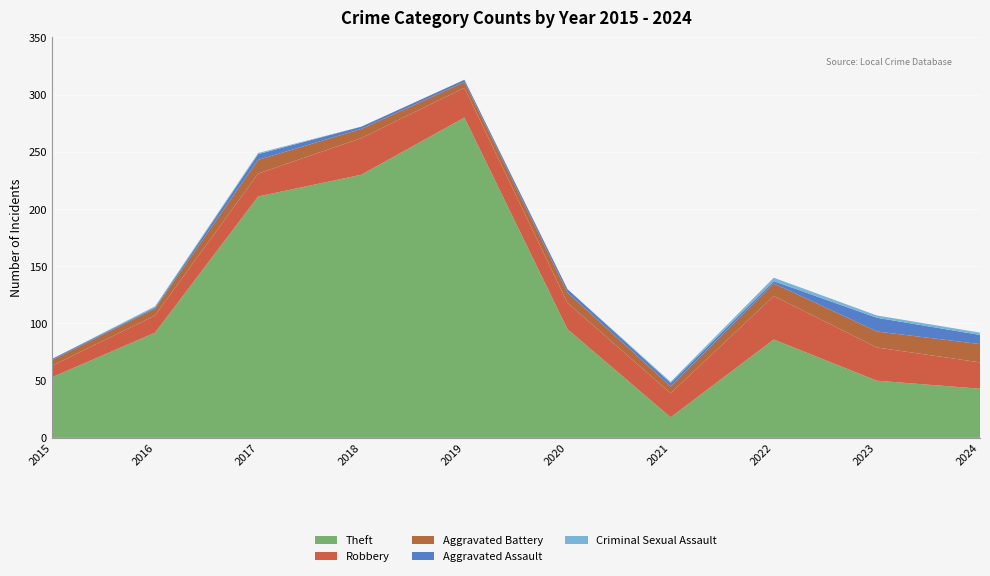

Reading left to right, transcribe all the data shown in this chart.

Theft: 2015=53	2016=92	2017=211	2018=230	2019=280	2020=95	2021=18	2022=86	2023=50	2024=43
Robbery: 2015=10	2016=15	2017=20	2018=32	2019=26	2020=23	2021=21	2022=38	2023=29	2024=23
Aggravated Battery: 2015=5	2016=6	2017=12	2018=8	2019=5	2020=9	2021=6	2022=11	2023=14	2024=16
Aggravated Assault: 2015=1	2016=1	2017=5	2018=2	2019=2	2020=3	2021=3	2022=2	2023=12	2024=8
Criminal Sexual Assault: 2015=0	2016=1	2017=1	2018=0	2019=0	2020=0	2021=1	2022=3	2023=2	2024=2